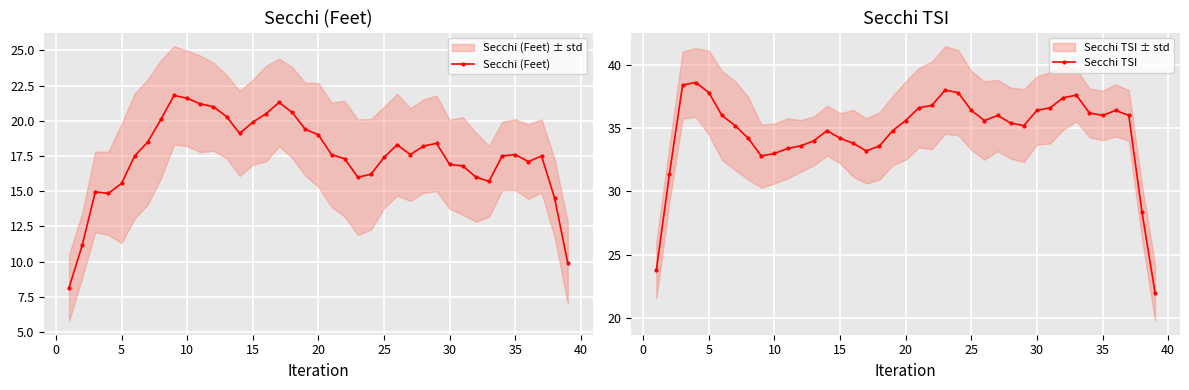

What is the lowest value of the Secchi (Feet) series?

8.2